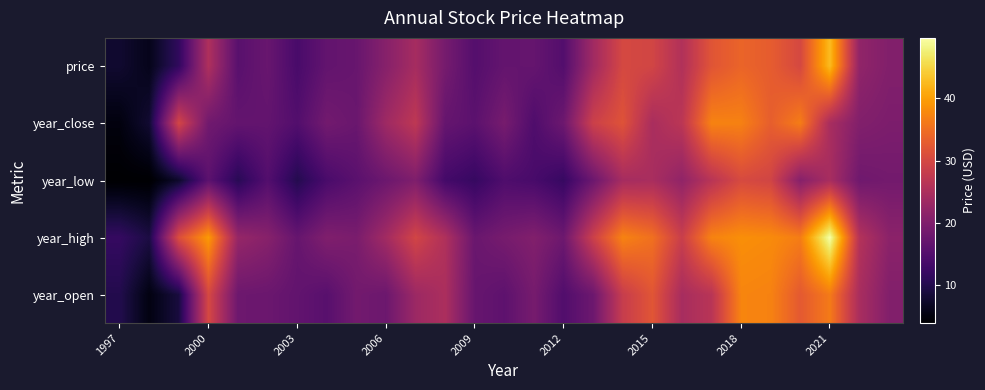

Count the number of data series in this chart.

5